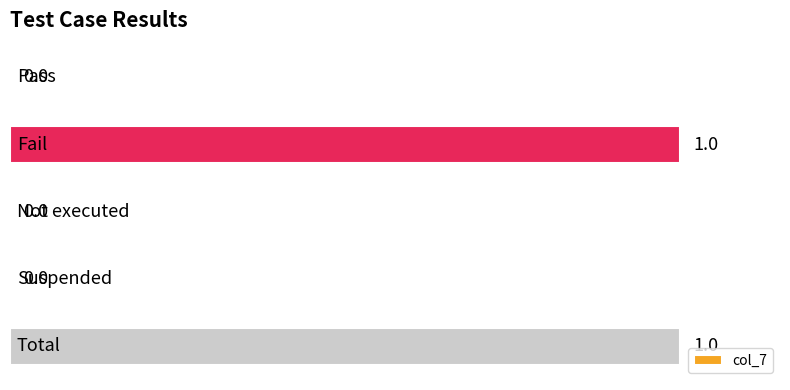

What is the sum of all values?

2